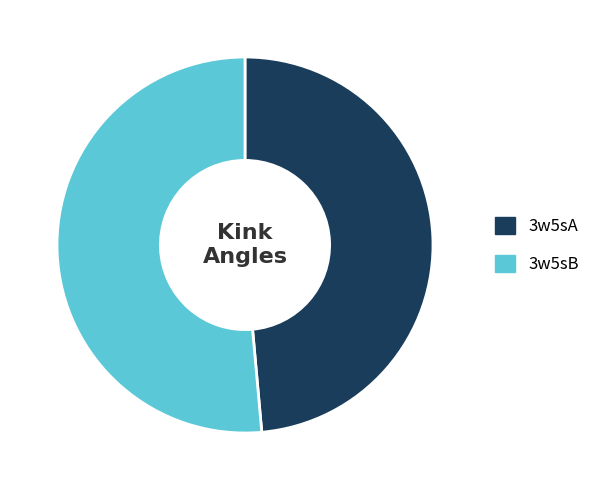

The 3w5sB slice represents 51% of the pie. True or false?

True